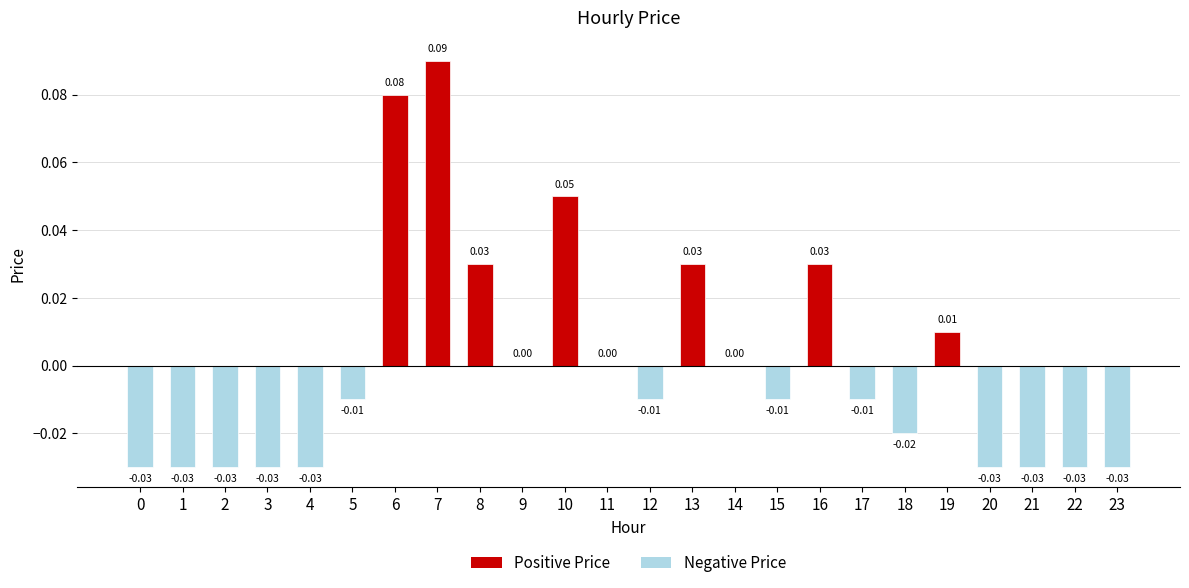

Between 2 and 6, which is larger?

6